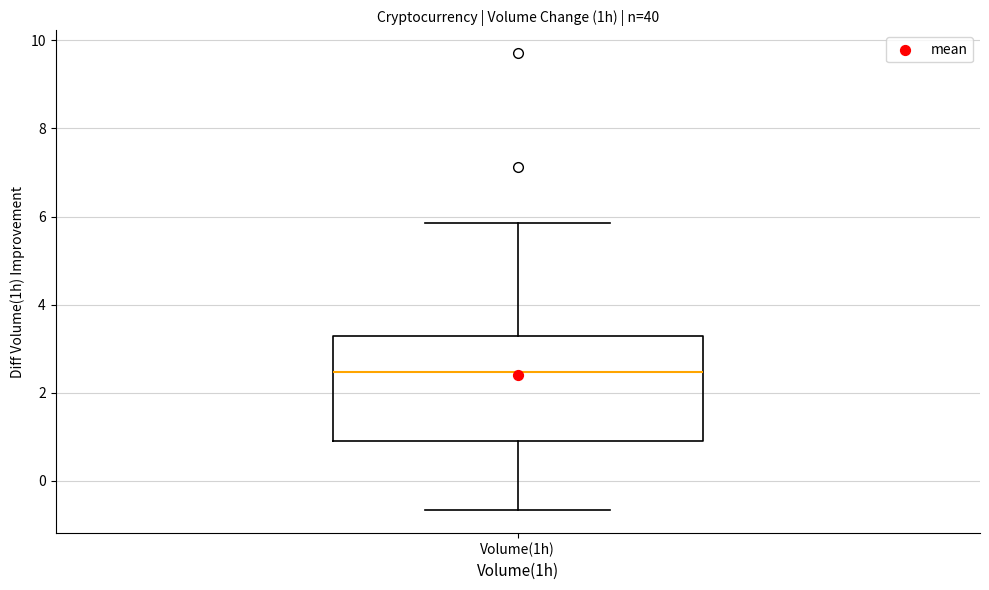

Where does the median line of the box for Volume(1h) sit on the y-axis? The values are not printed on the chart, so give them approximately, as read against the axis.

2.4